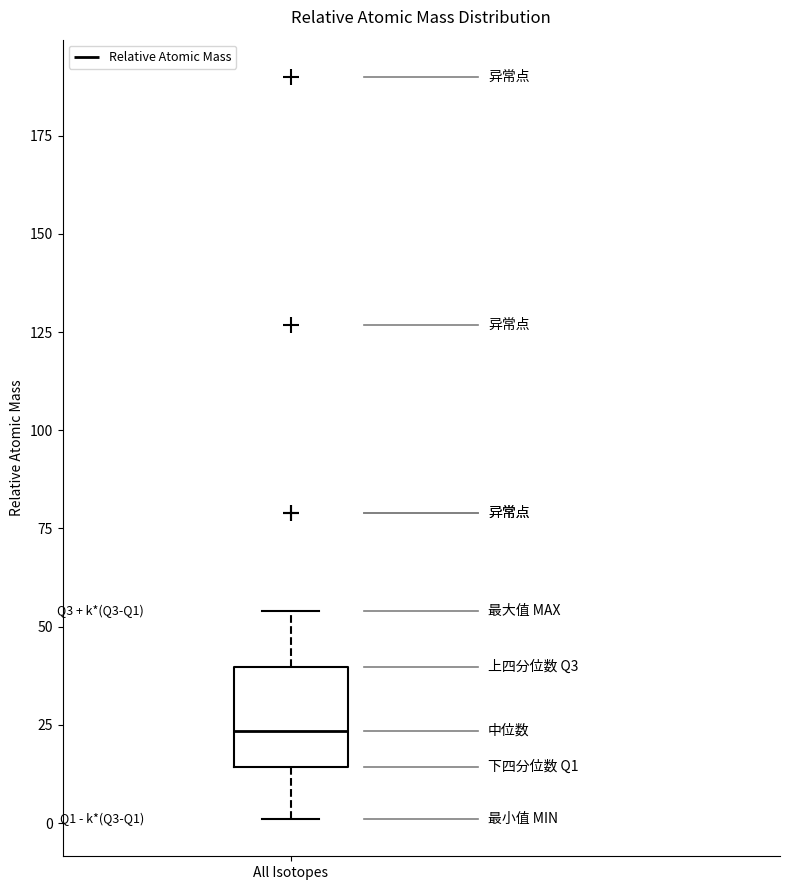

Read this box plot against the y-axis: the position of the median line, the range covered by the box, and the ends of both whiskers. The values are not printed on the chart, so give them approximately, as read against the axis.

median 25, box 15 to 40, whiskers 0 to 55